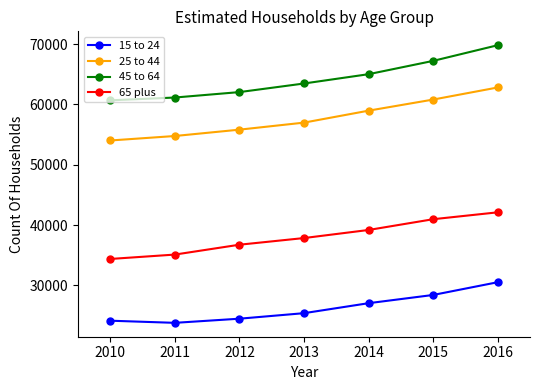

What is the difference between the second highest and second lowest values in the 15 to 24 series?

4268